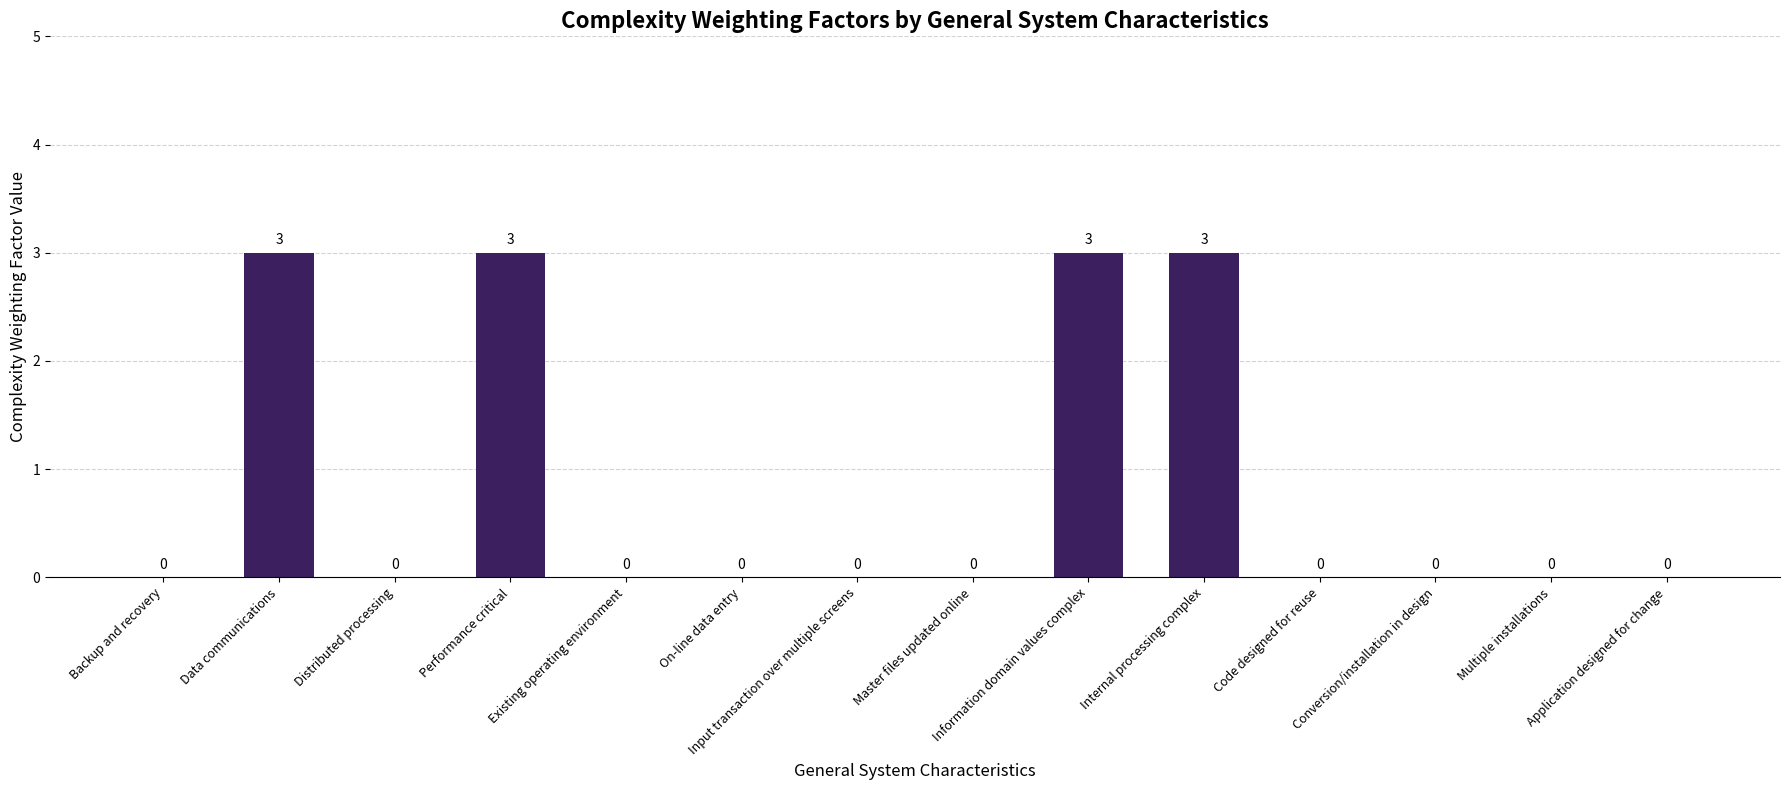

Are the bars horizontal?

No